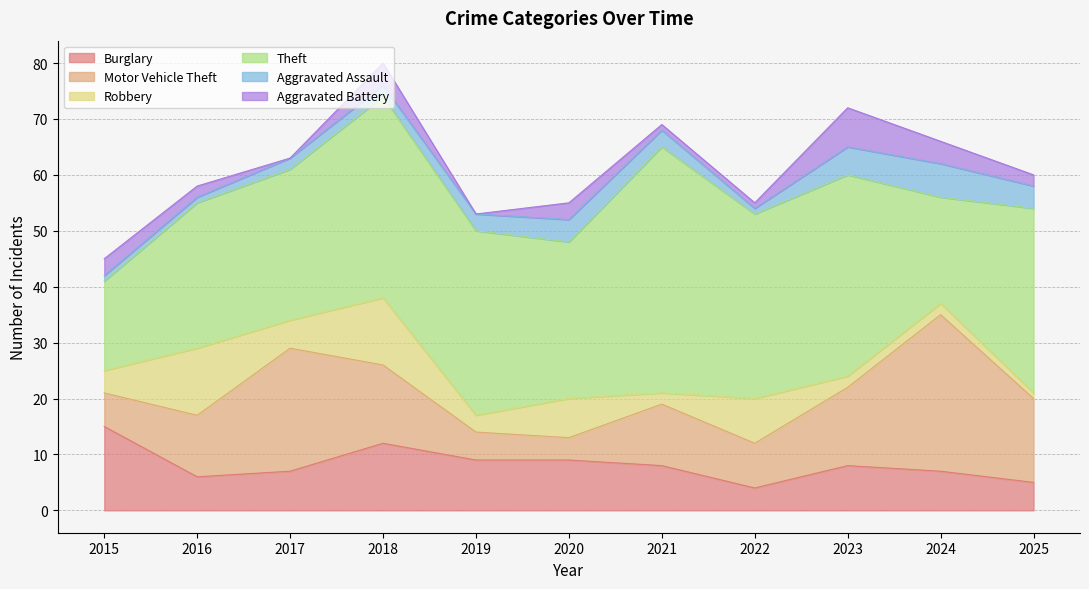

Reading left to right, transcribe all the data shown in this chart.

Burglary: 15	6	7	12	9	9	8	4	8	7	5
Motor Vehicle Theft: 6	11	22	14	5	4	11	8	14	28	15
Robbery: 4	12	5	12	3	7	2	8	2	2	1
Theft: 16	26	27	36	33	28	44	33	36	19	33
Aggravated Assault: 1	1	2	2	3	4	3	1	5	6	4
Aggravated Battery: 3	2	0	4	0	3	1	1	7	4	2